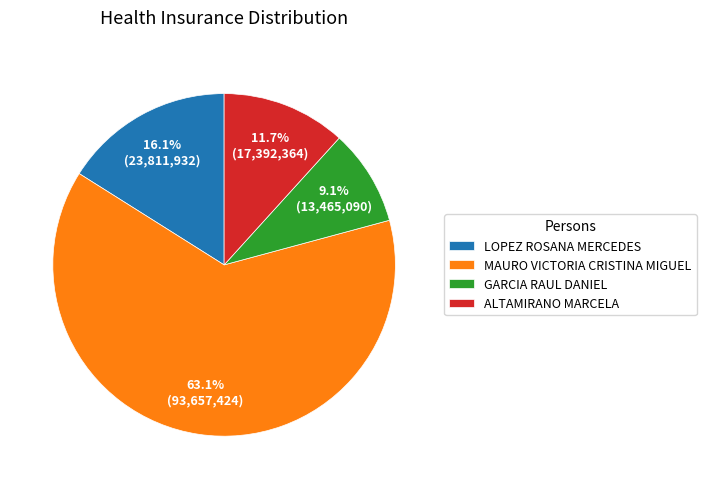

What percentage is the GARCIA RAUL DANIEL slice, to the nearest percent?

9%